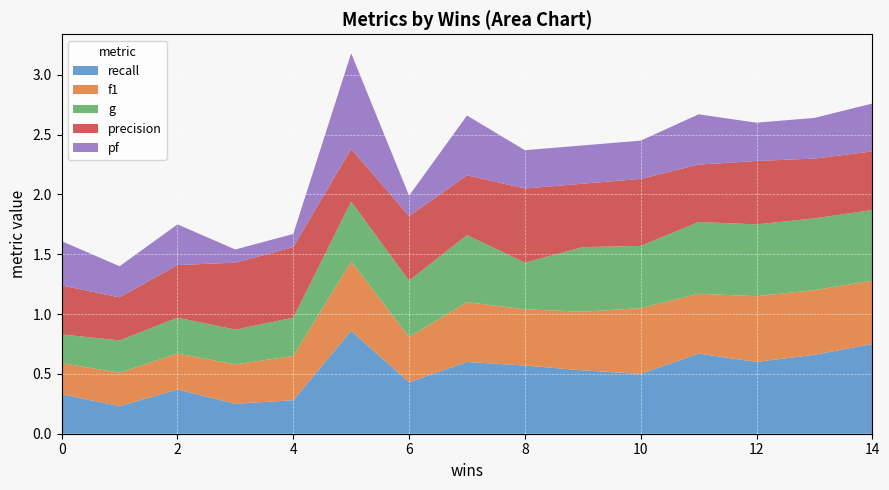

The value of recall at 8 is 0.3. True or false?

False